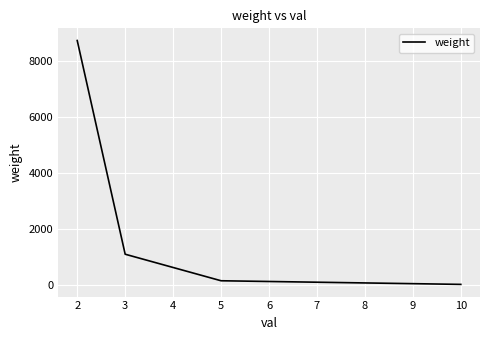

How many lines are shown in the chart?

1